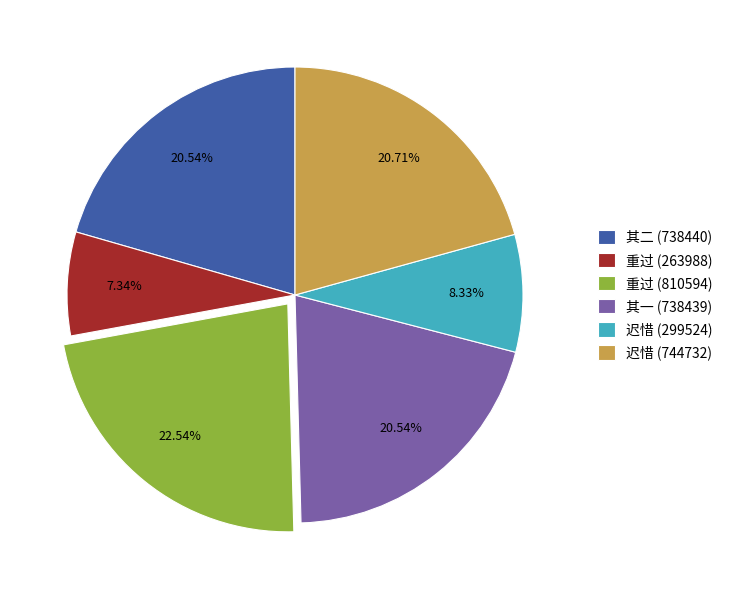

Which category has the biggest portion of the pie?

重过 (810594)